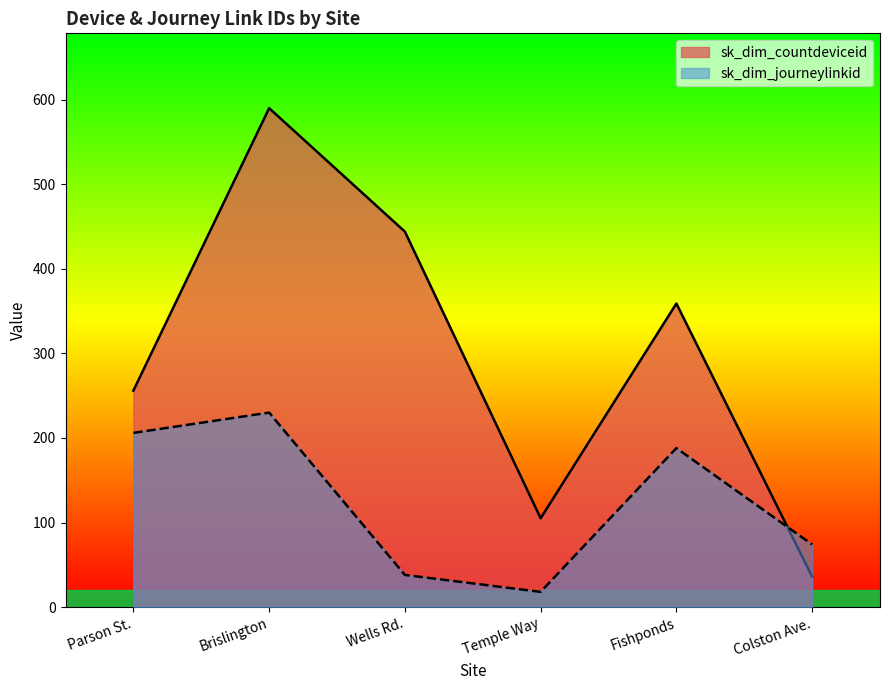

True or false: sk_dim_journeylinkid has a value of 128 at Brislington.

False